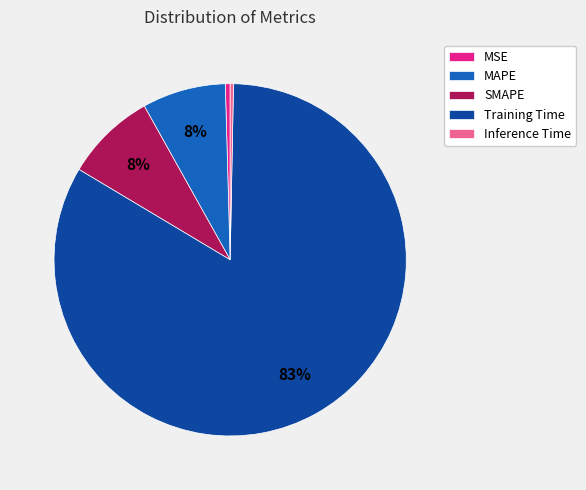

Is it true that Training Time is 83% of the pie?

True